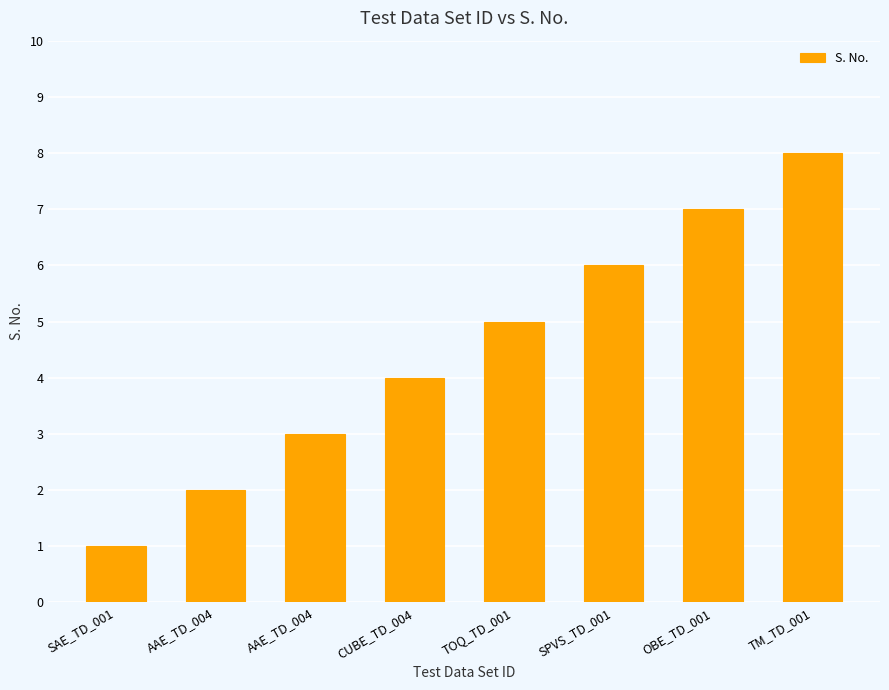

Where does the data first go above 5?

SPVS_TD_001